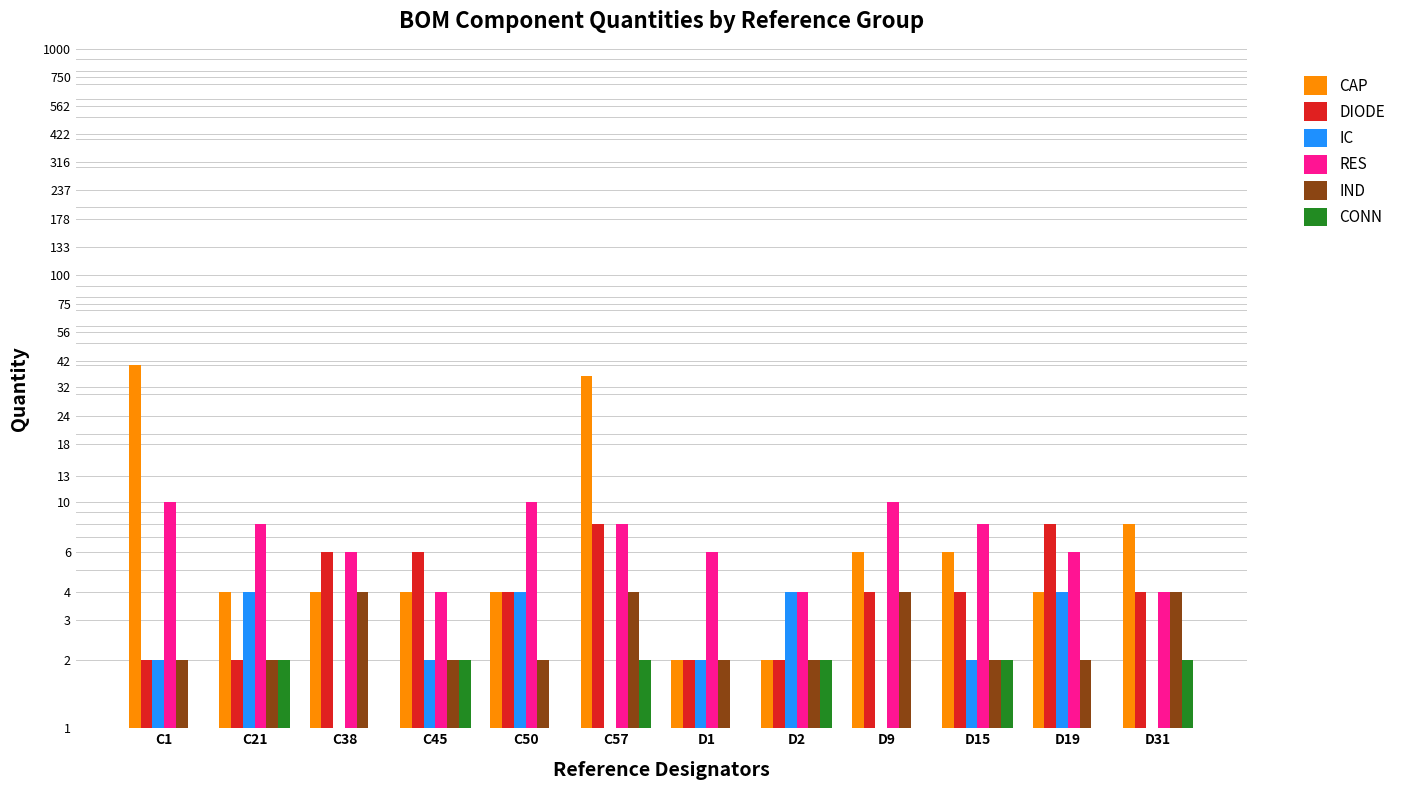

What is the value of the IC bar at the 1st from the left?

2